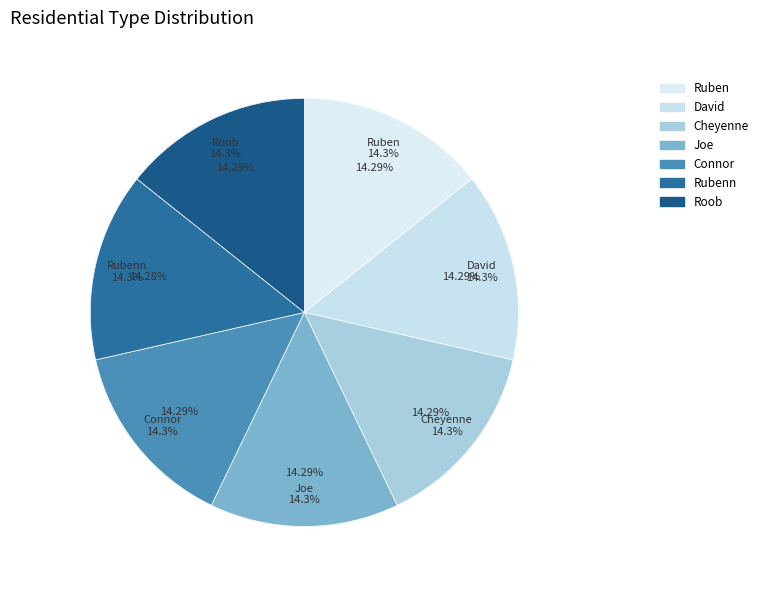

Count the number of slices in the pie.

7